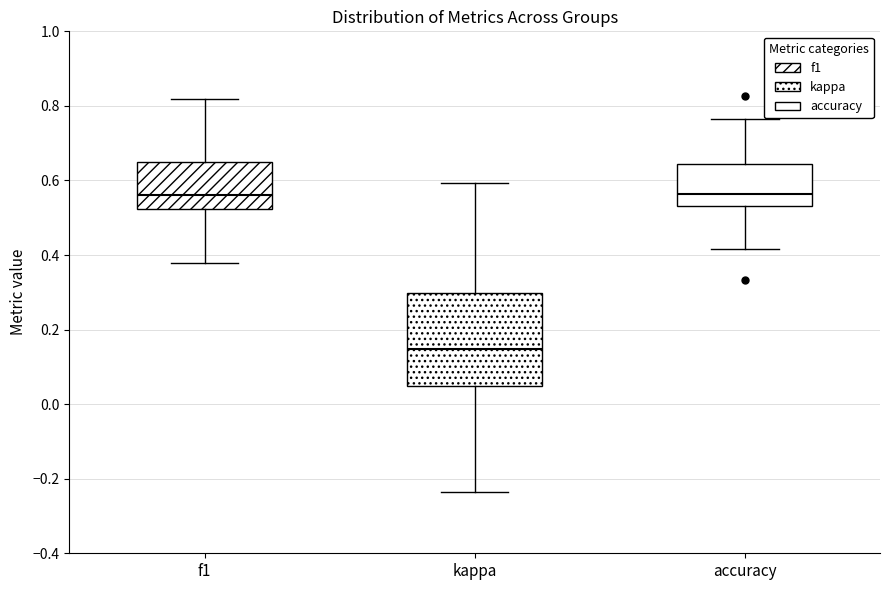

Comparing the boxes themselves (not the whiskers), which one is the tallest?

kappa